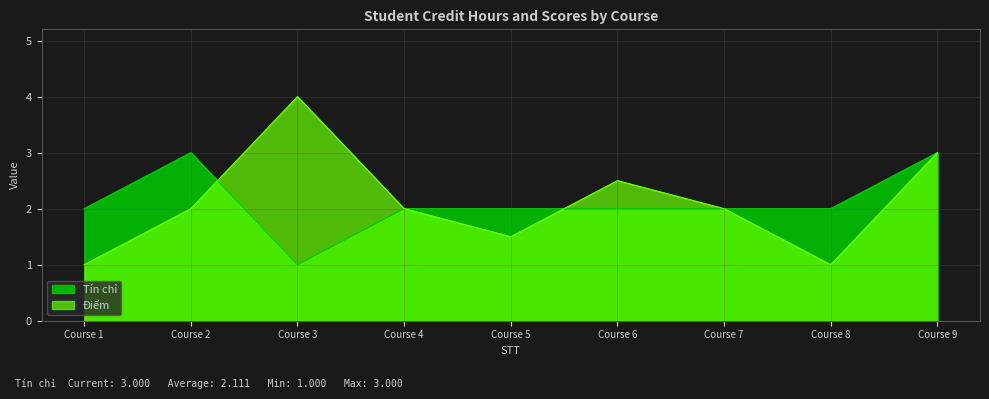

What is the value of the Tín chỉ point at the 2nd from the left?

3.0